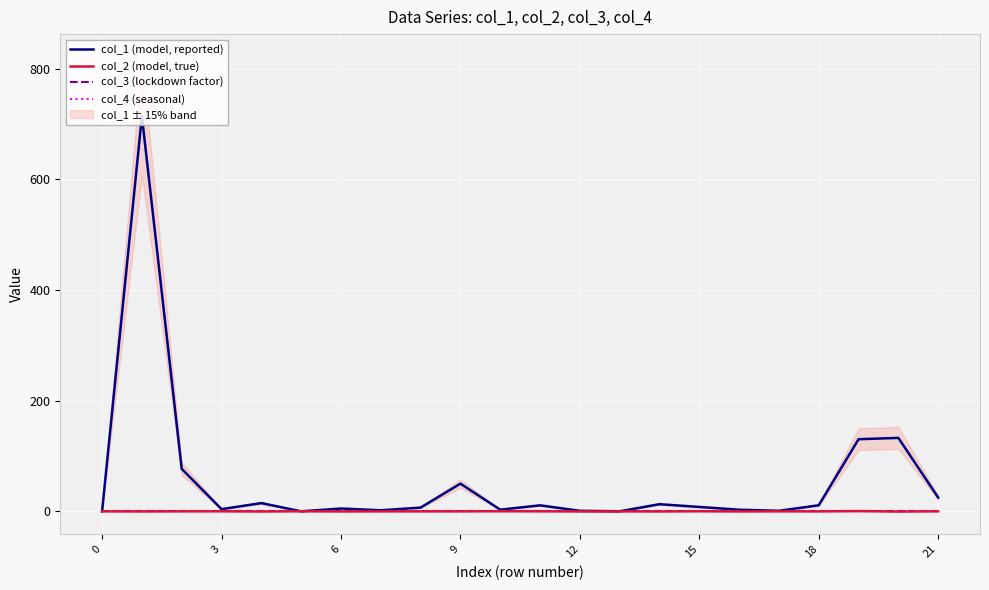

What is the greatest value displayed?

714.0